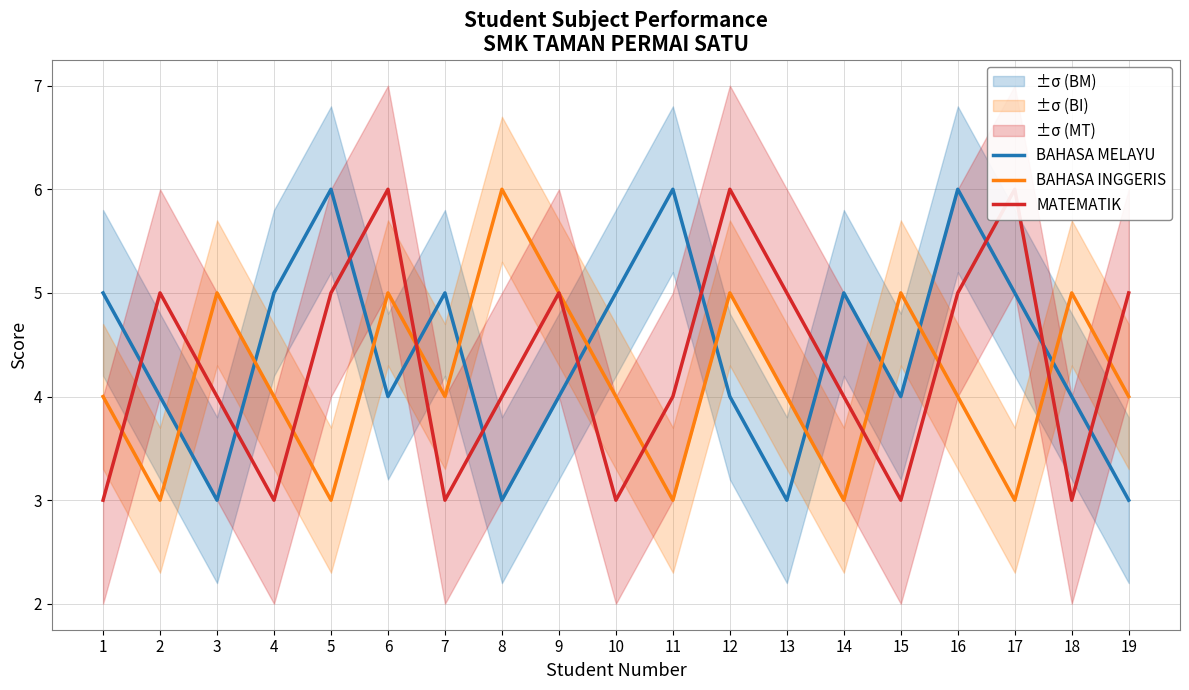

Reading right to left, extract all data points from this chart.

BAHASA MELAYU: 3	4	5	6	4	5	3	4	6	5	4	3	5	4	6	5	3	4	5
BAHASA INGGERIS: 4	5	3	4	5	3	4	5	3	4	5	6	4	5	3	4	5	3	4
MATEMATIK: 5	3	6	5	3	4	5	6	4	3	5	4	3	6	5	3	4	5	3